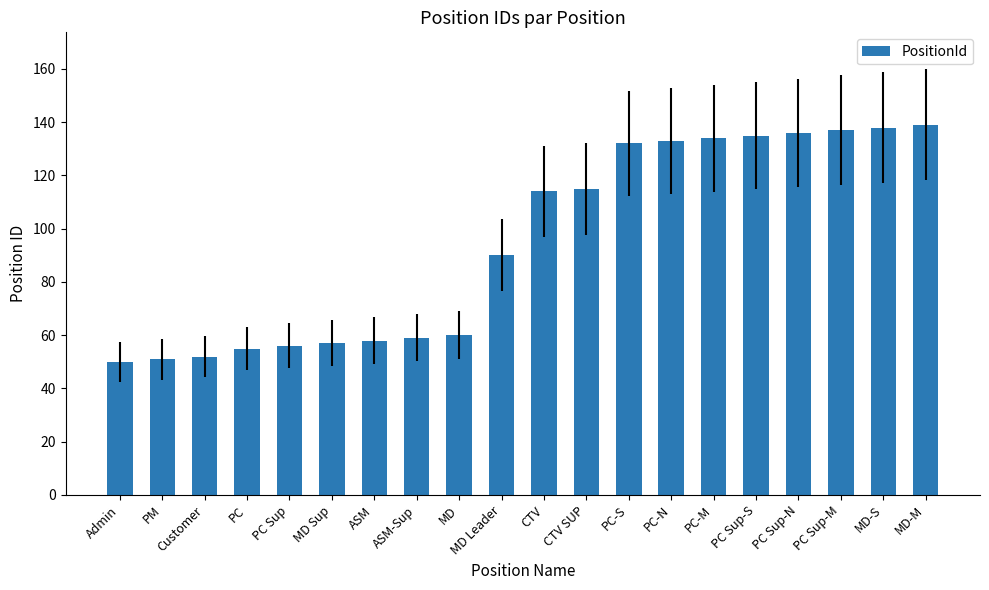

The chart shows a value of 77 at PC. True or false?

False